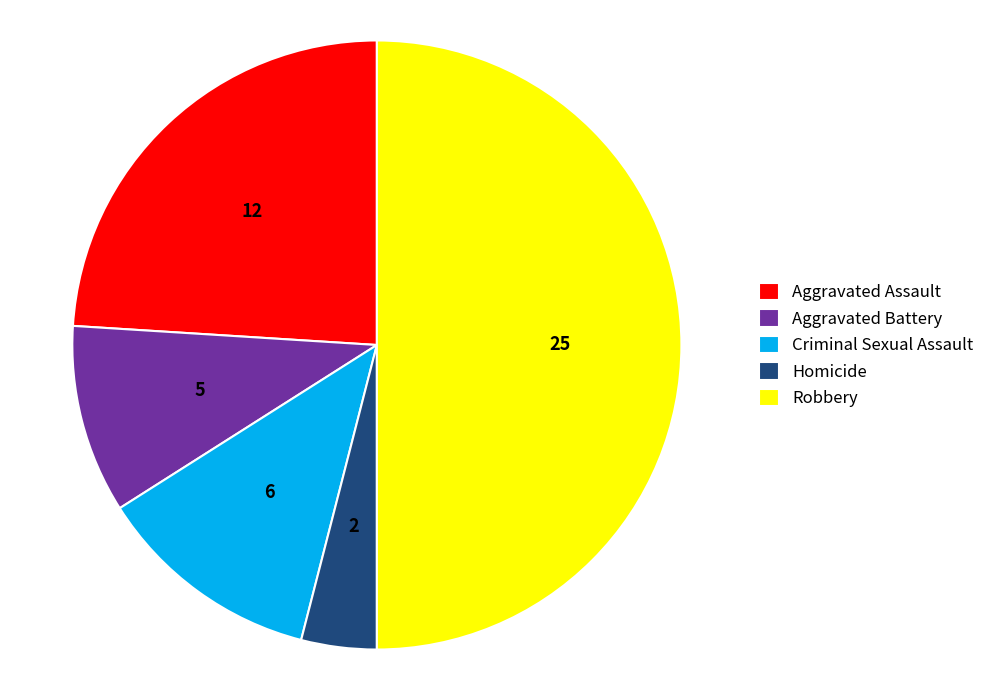

Does Homicide represent more than half of the total?

No